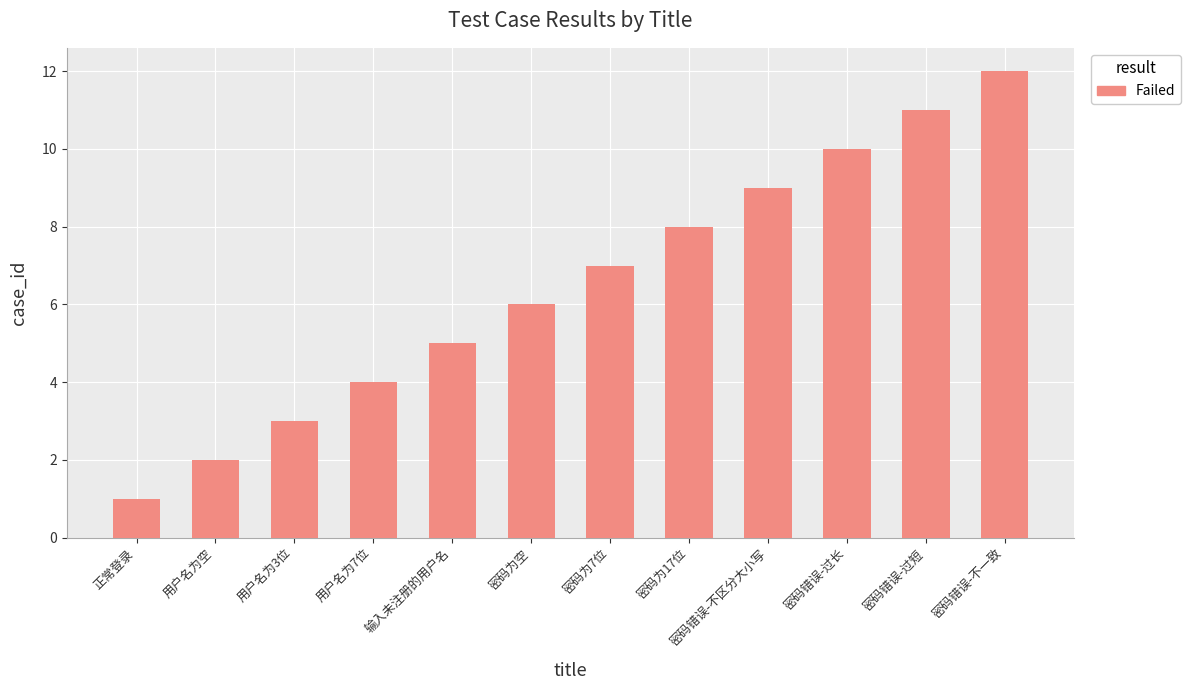

The chart shows a value of 5 at 输入未注册的用户名. True or false?

True